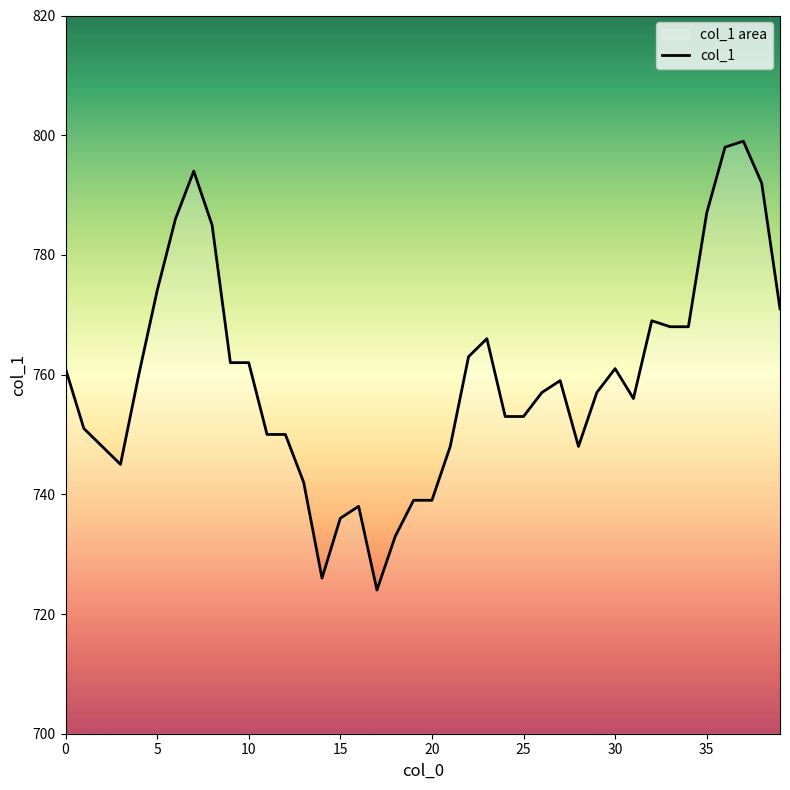

The chart shows a value of 236 at 19. True or false?

False